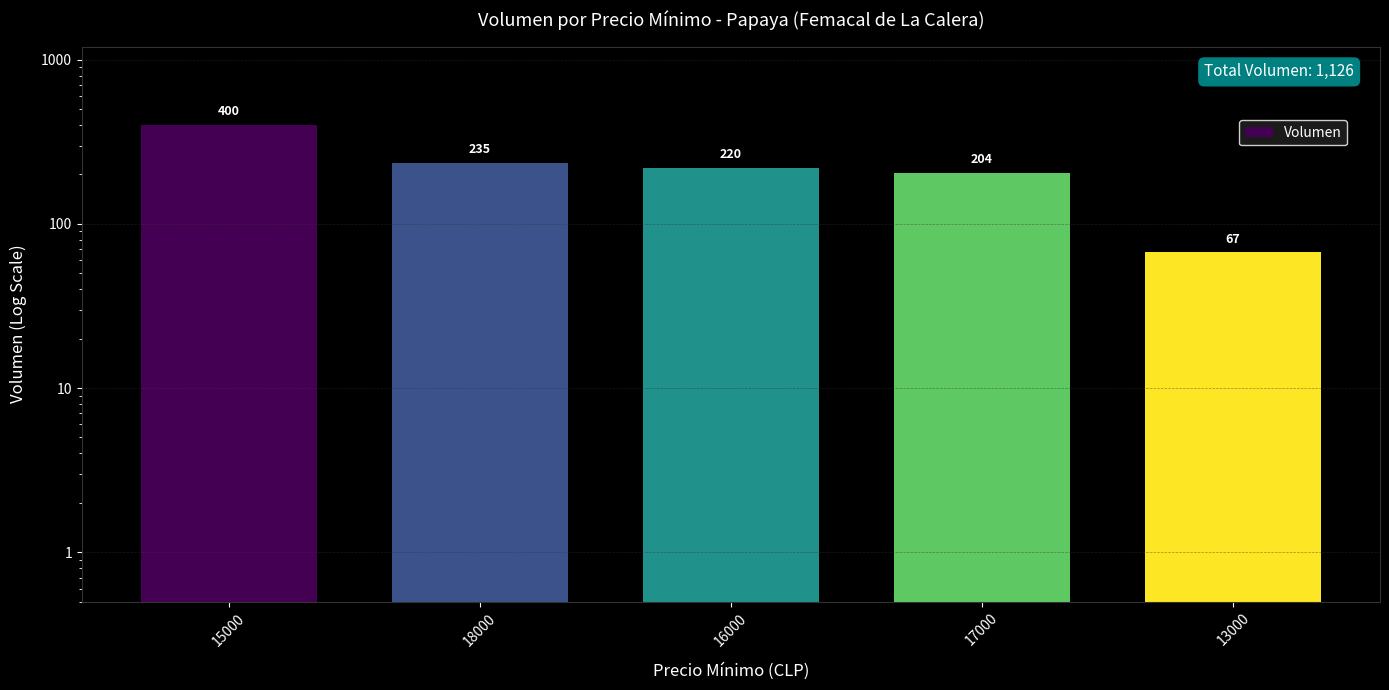

Between 18000 and 17000, which is larger?

18000